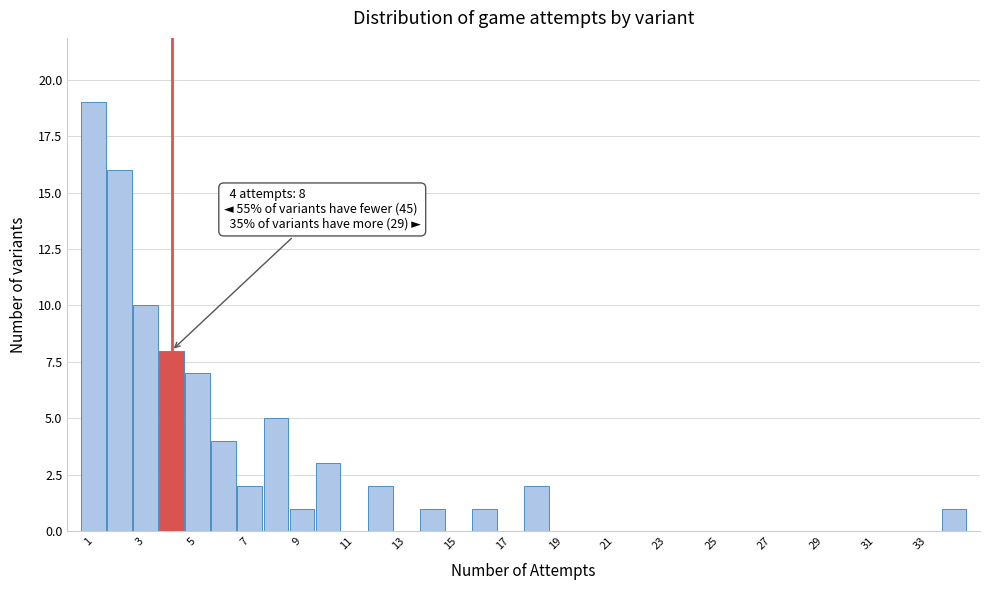

Which range on the x-axis has the tallest bar?

0.5 to 1.5